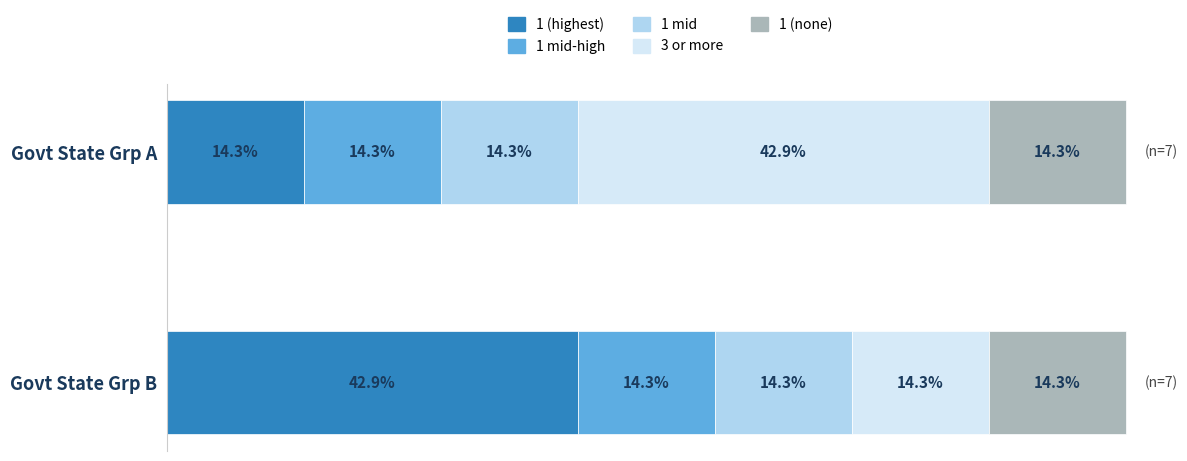

At which label is 1 (highest) closest to 28?

Govt State Grp A